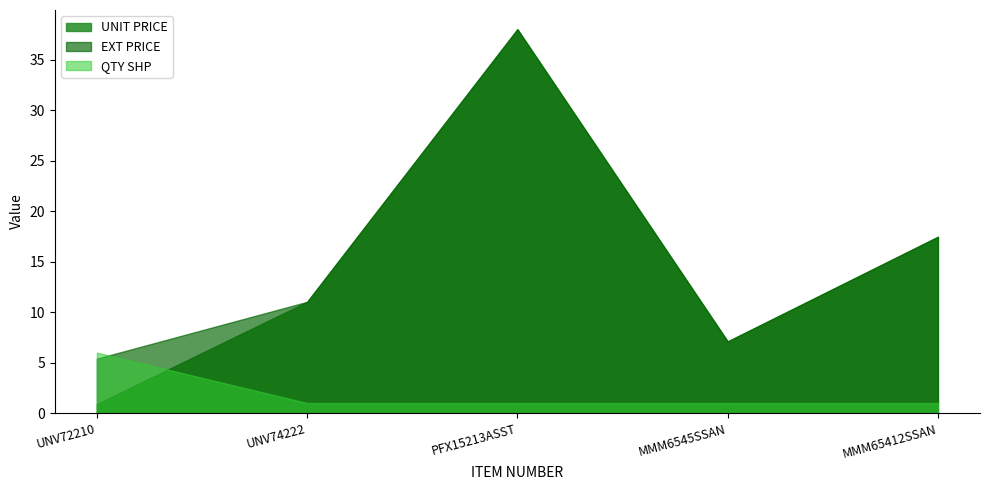

How many intersections are there between UNIT PRICE and QTY SHP?

1